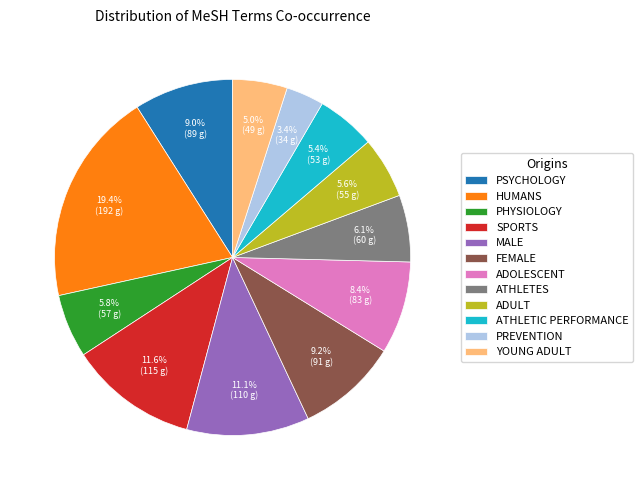

Count the number of slices in the pie.

12